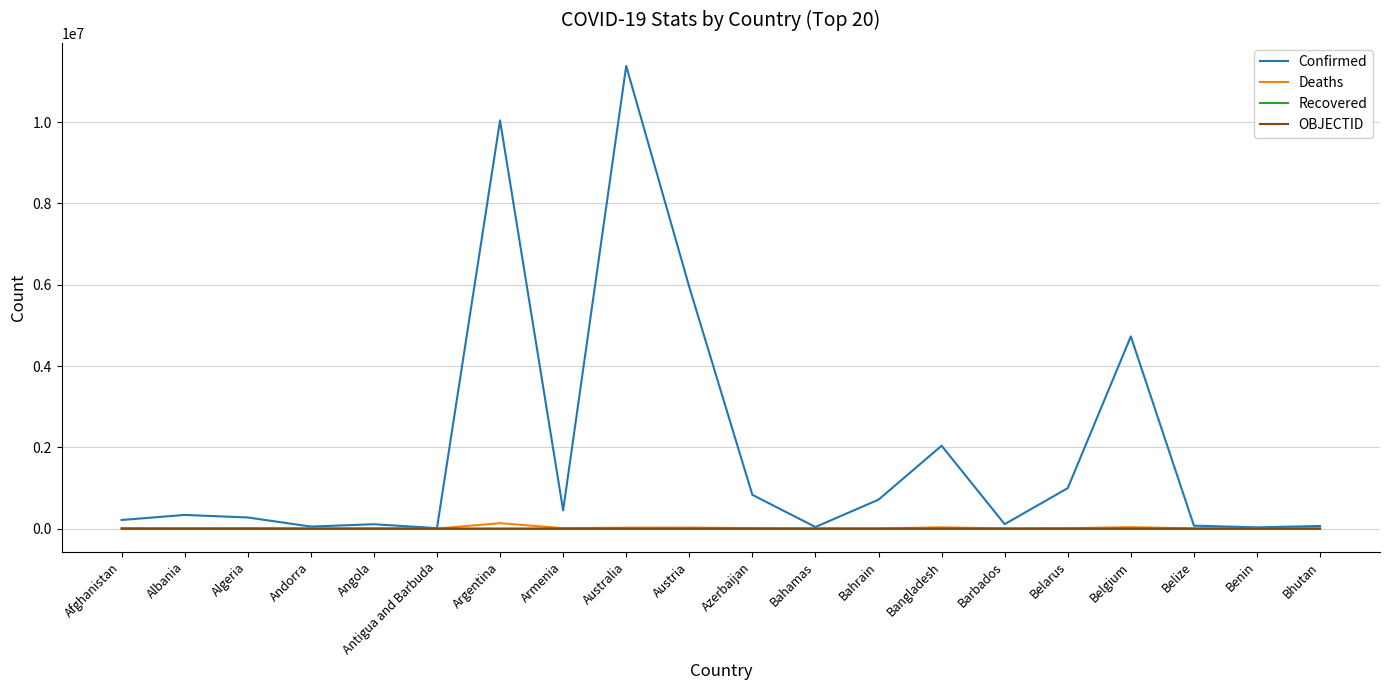

The value of Deaths at Austria is 21923. True or false?

True